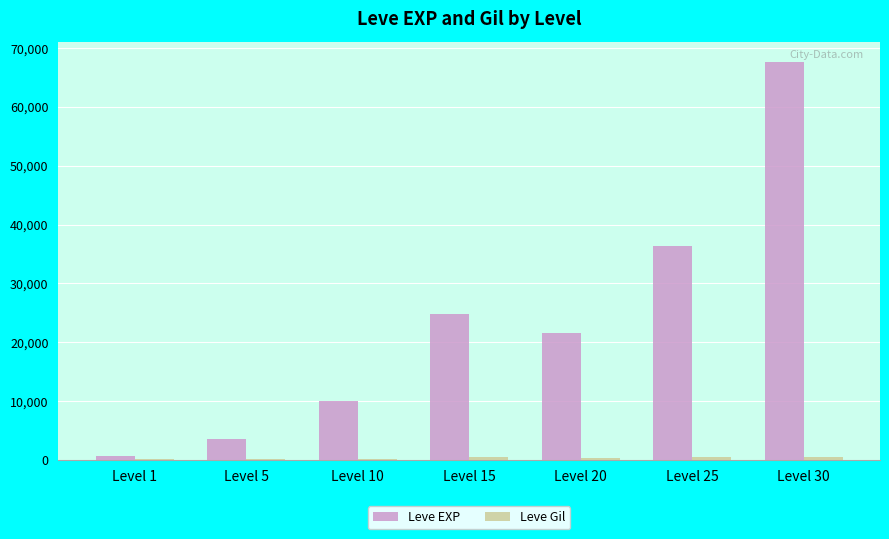

What is the sum of the Leve EXP values at Level 20 and Level 10?

31590